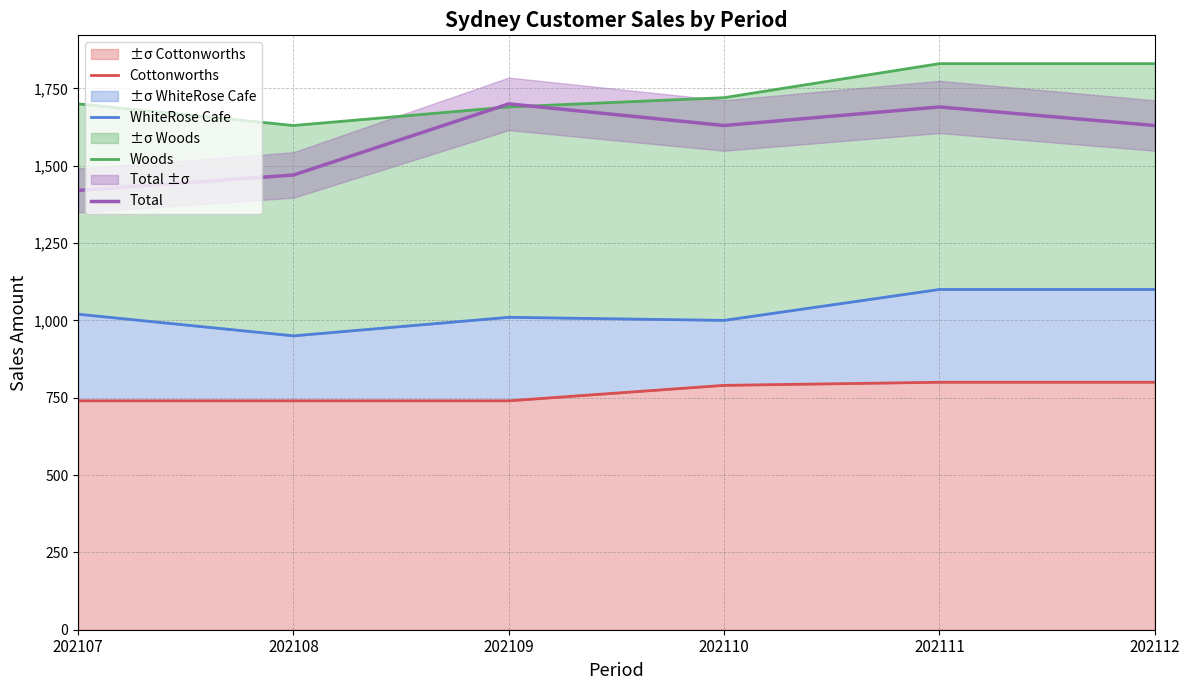

What is the maximum value shown in the chart?

1830